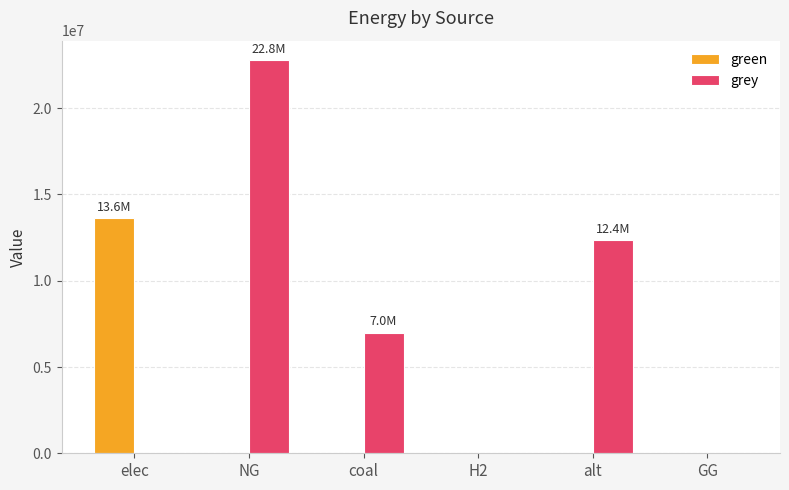

Which series has the largest total across all categories?

grey